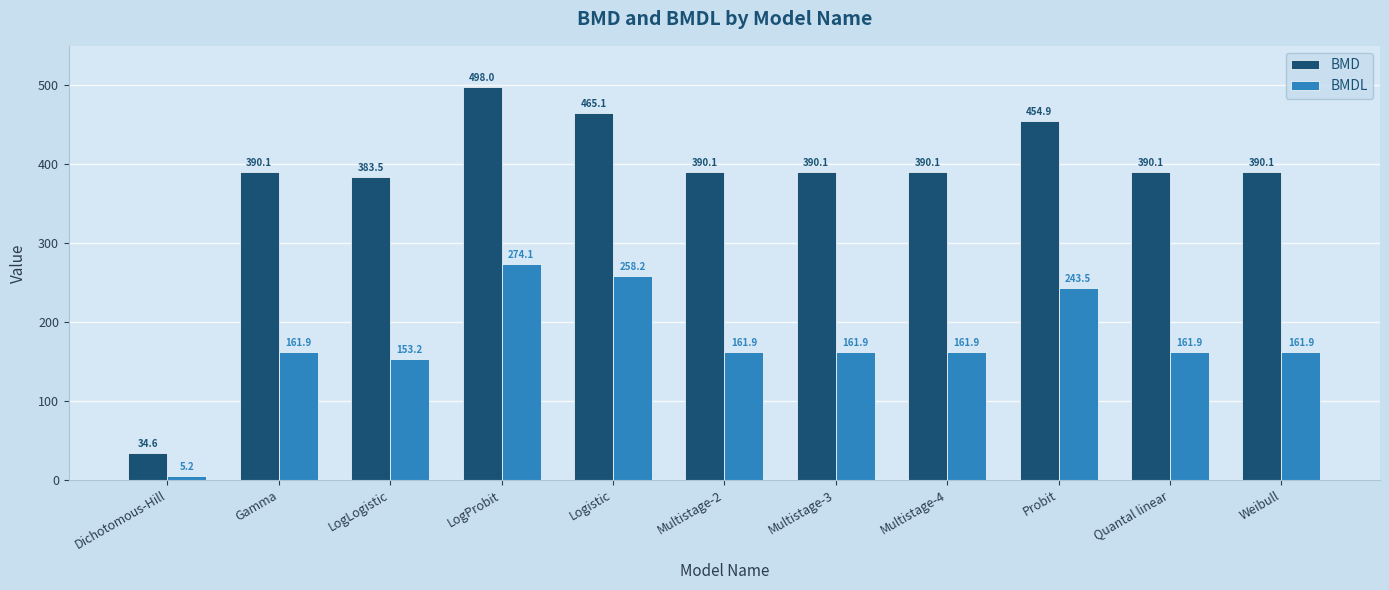

What value does the BMDL series have at Multistage-3?

161.9